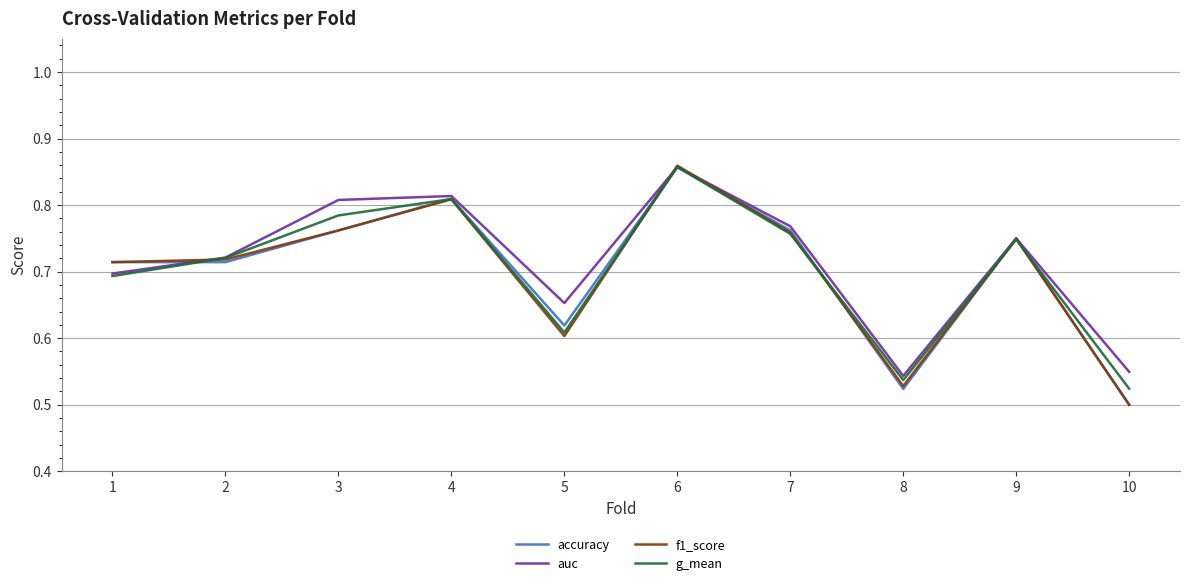

At which category is the sum across all series the highest?

6